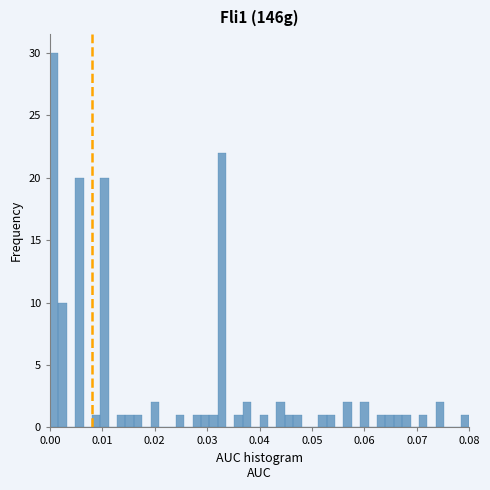

Read against the x-axis, roughly where is the centre of the tallest bar?

0.001